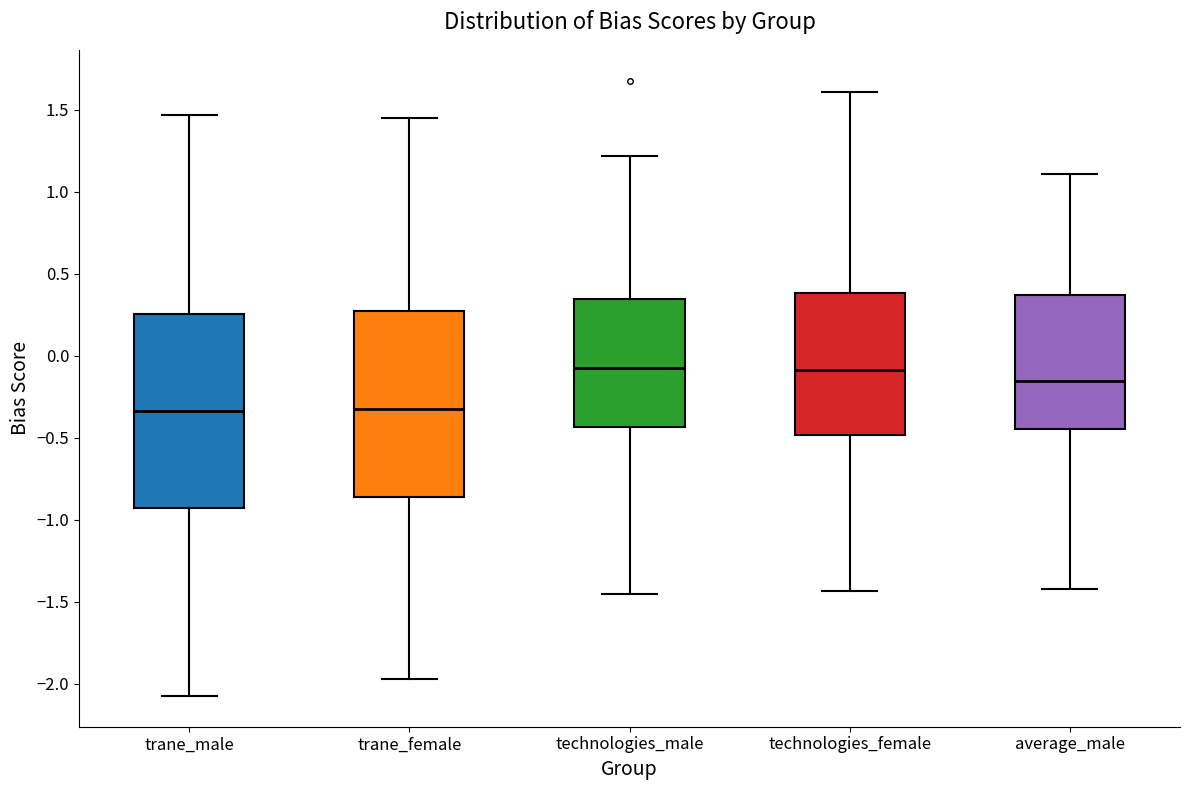

Reading left to right, transcribe this box plot: for each box, give where its median line is, the range the box spans, and where its two whiskers end, as read against the y-axis. The values are not printed on the chart, so give them approximately, as read against the axis.

trane_male: median -0.35, box -0.95 to 0.25, whiskers -2.05 to 1.45
trane_female: median -0.35, box -0.85 to 0.25, whiskers -1.95 to 1.45
technologies_male: median -0.05, box -0.45 to 0.35, whiskers -1.45 to 1.20
technologies_female: median -0.10, box -0.50 to 0.40, whiskers -1.45 to 1.60
average_male: median -0.15, box -0.45 to 0.35, whiskers -1.40 to 1.10